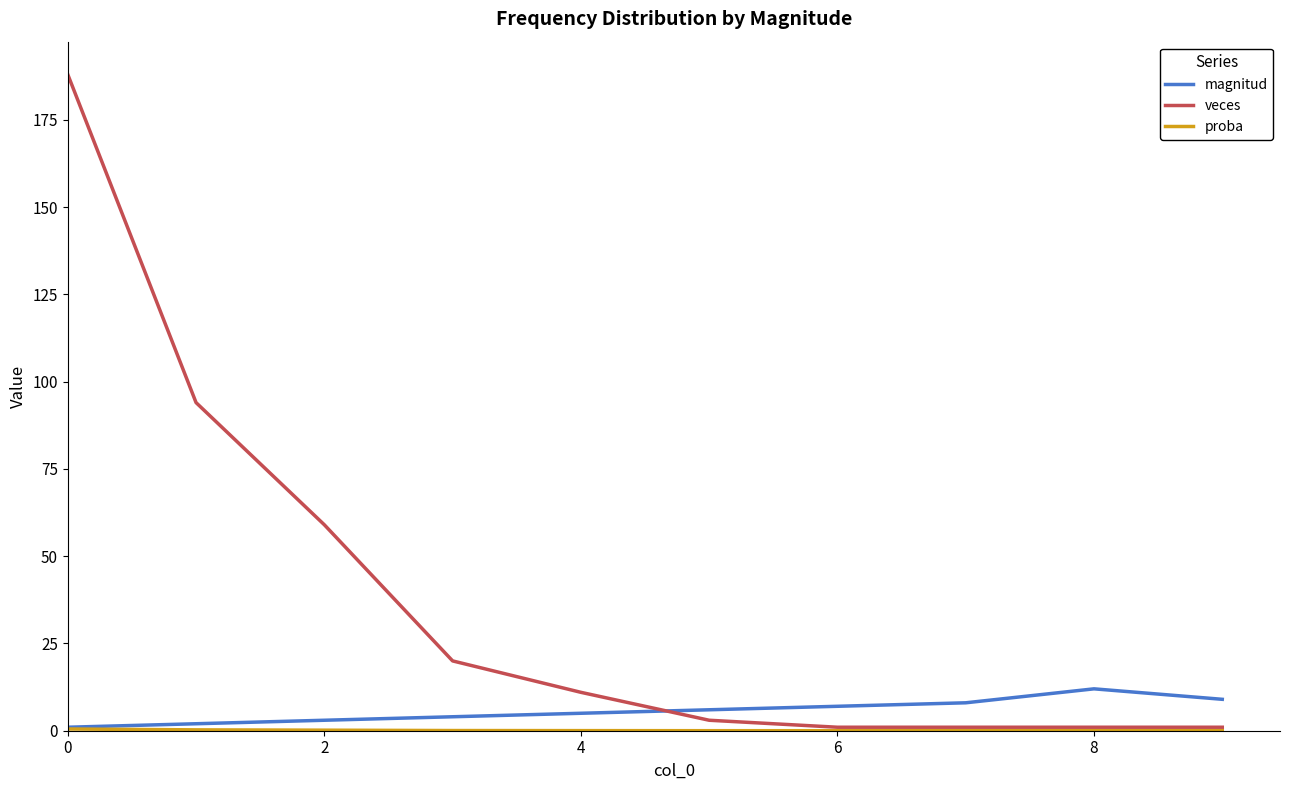

Which series has the widest spread of values?

veces